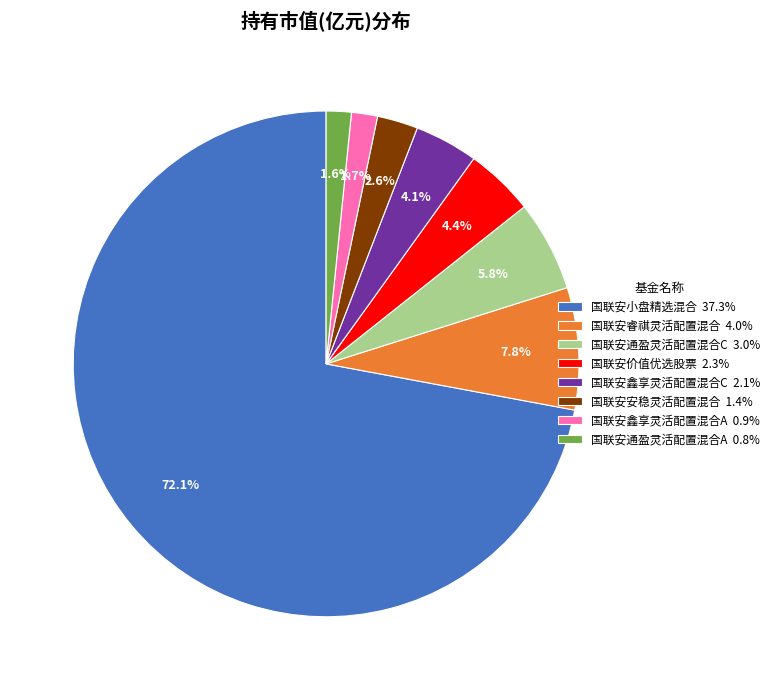

What portion of the pie excludes 国联安安稳灵活配置混合 1.4%?

97.4%